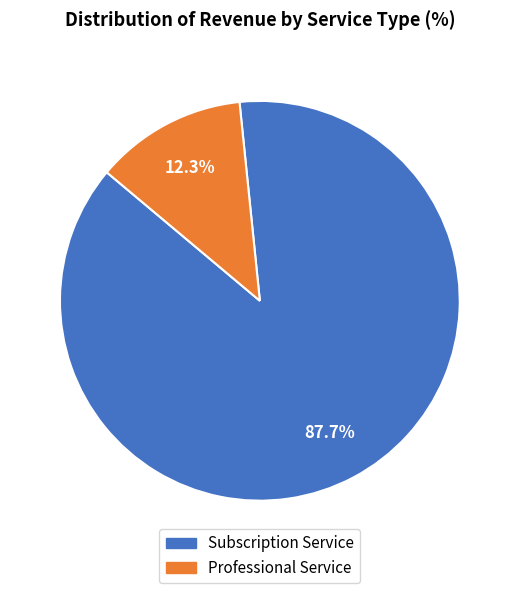

What is the smallest slice in the pie chart?

Professional Service